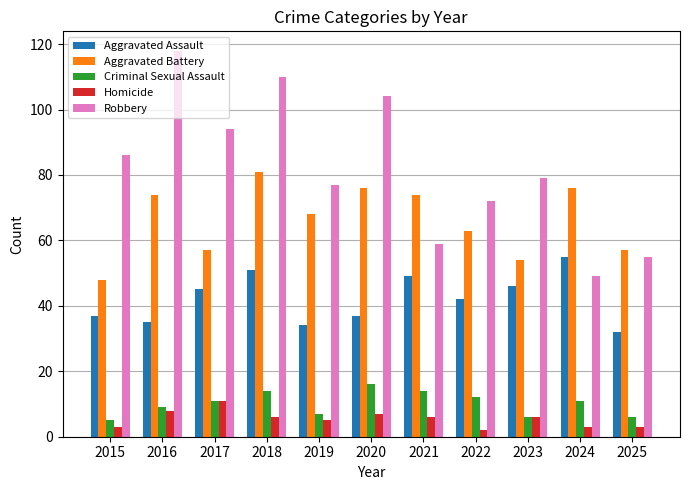

Rank the series by their maximum value, from lowest to highest.

Homicide, Criminal Sexual Assault, Aggravated Assault, Aggravated Battery, Robbery